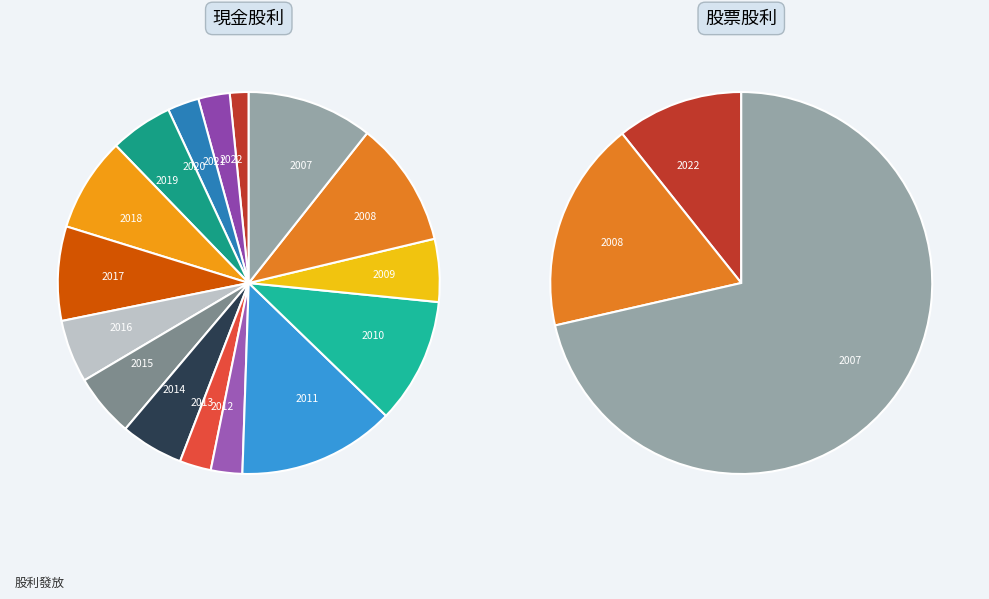

Rank the series at 2009 from highest to lowest value.

現金股利, 股票股利